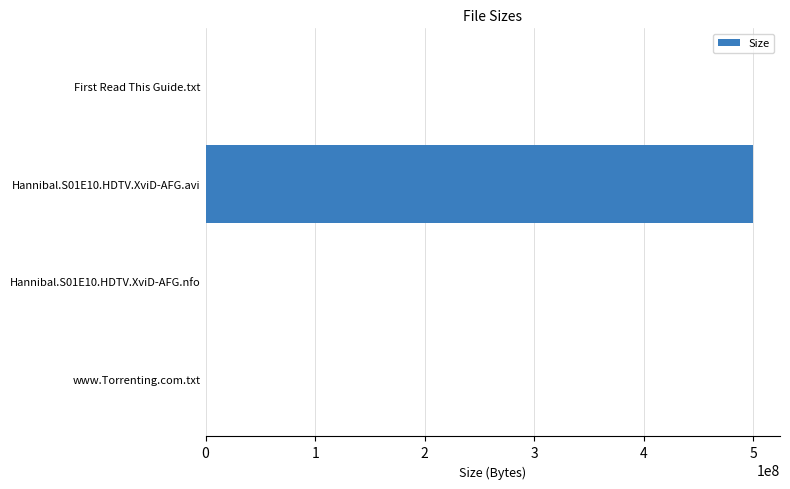

What is the maximum value shown in the chart?

499300433.9